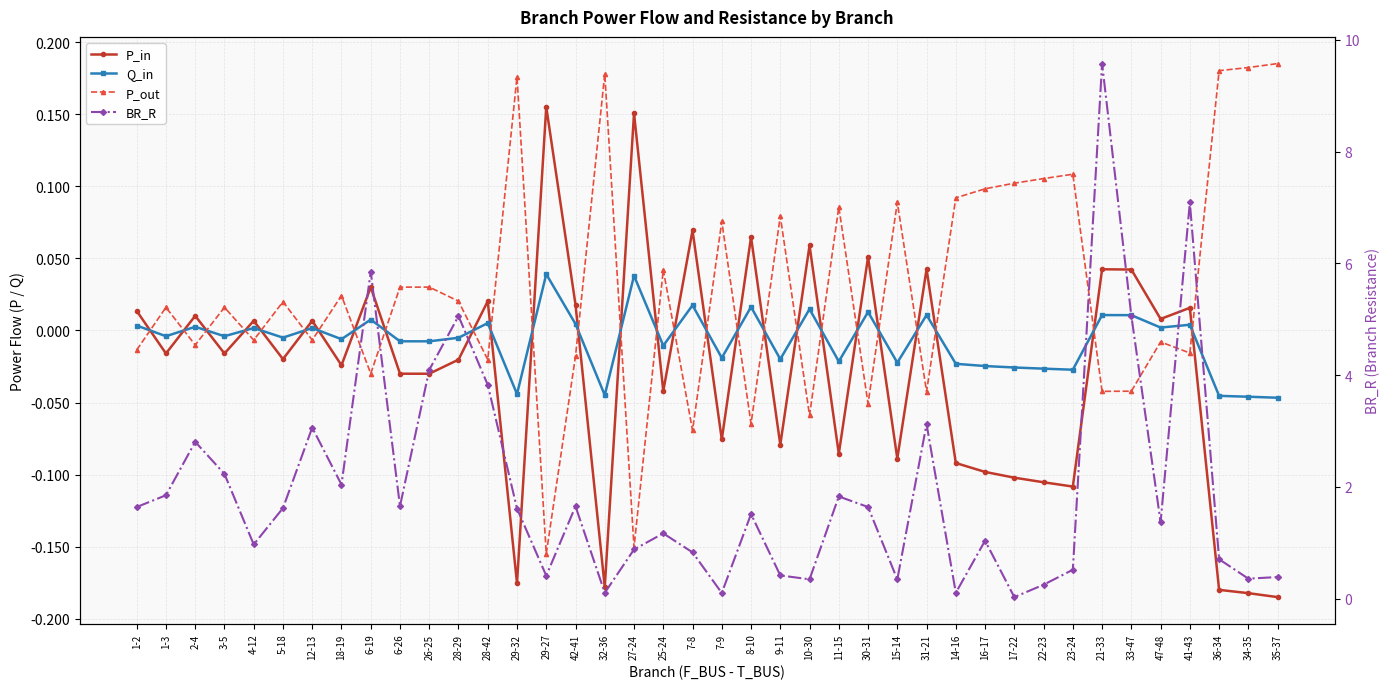

What are all the series names shown in the legend?

P_in, Q_in, P_out, BR_R